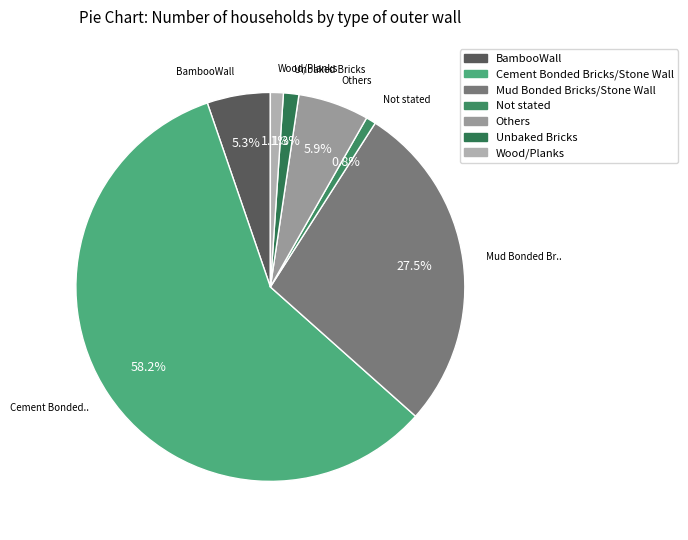

True or false: Mud Bonded Bricks/Stone Wall accounts for 28% of the total.

True